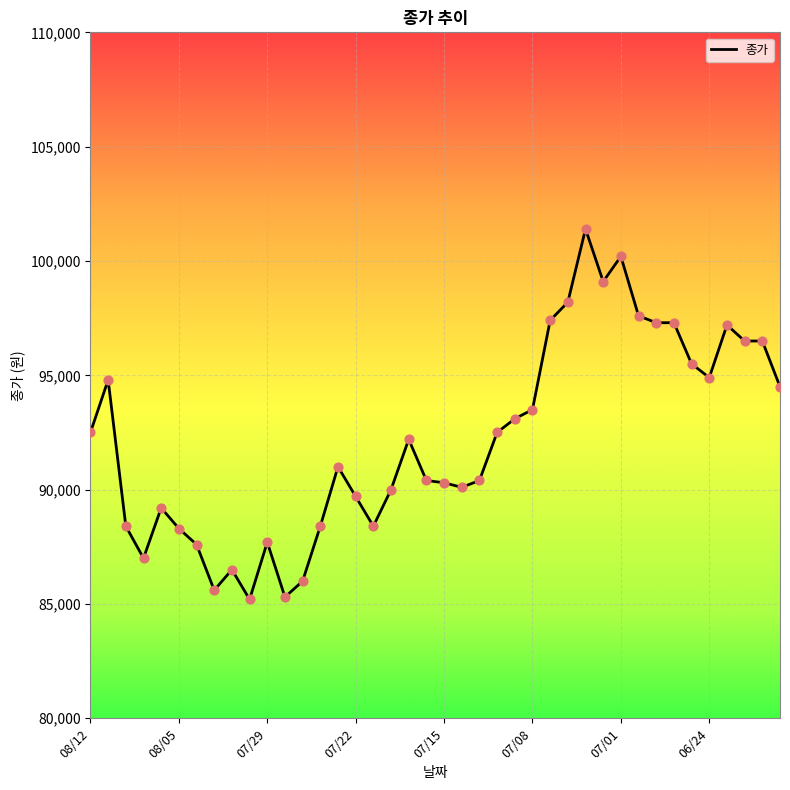

What is the difference between the maximum and minimum values?

16200